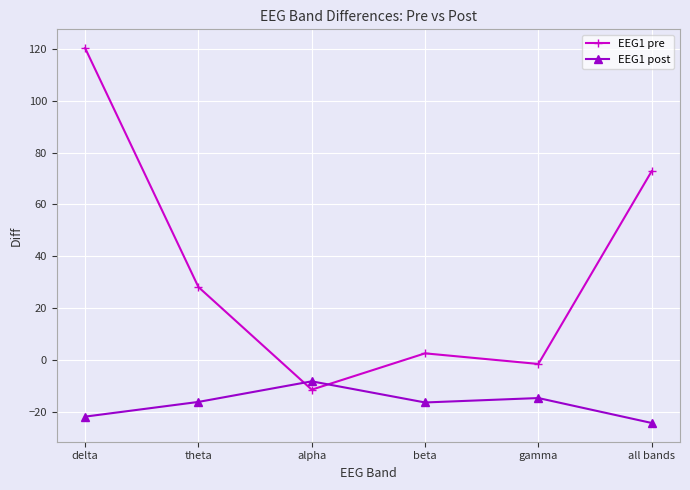

What is the label of the 4th point from the right?

alpha